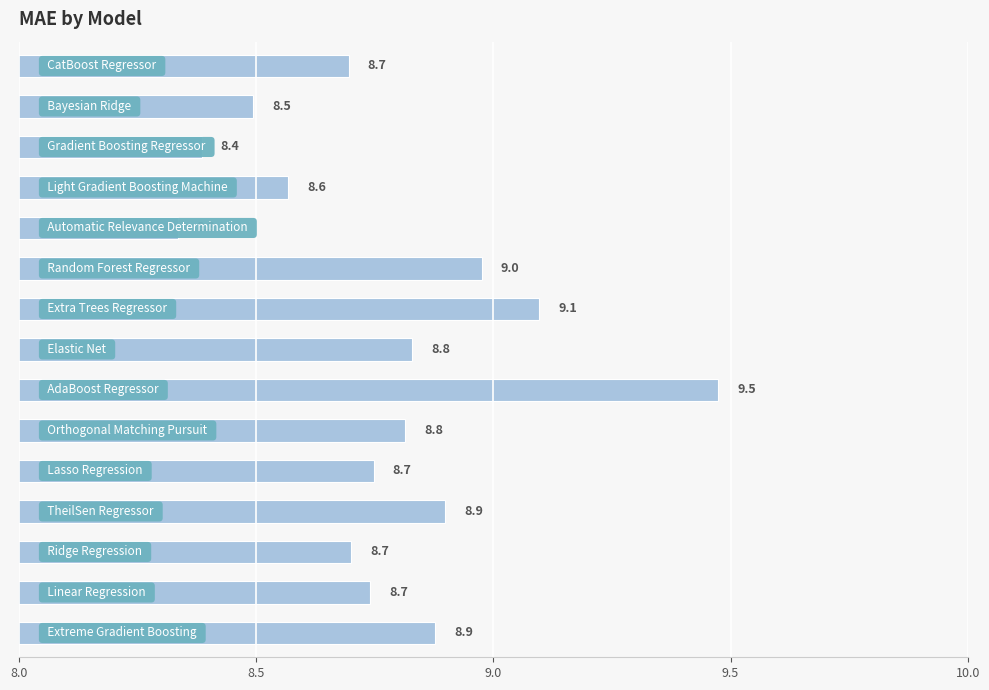

What is the smallest value displayed?

8.3